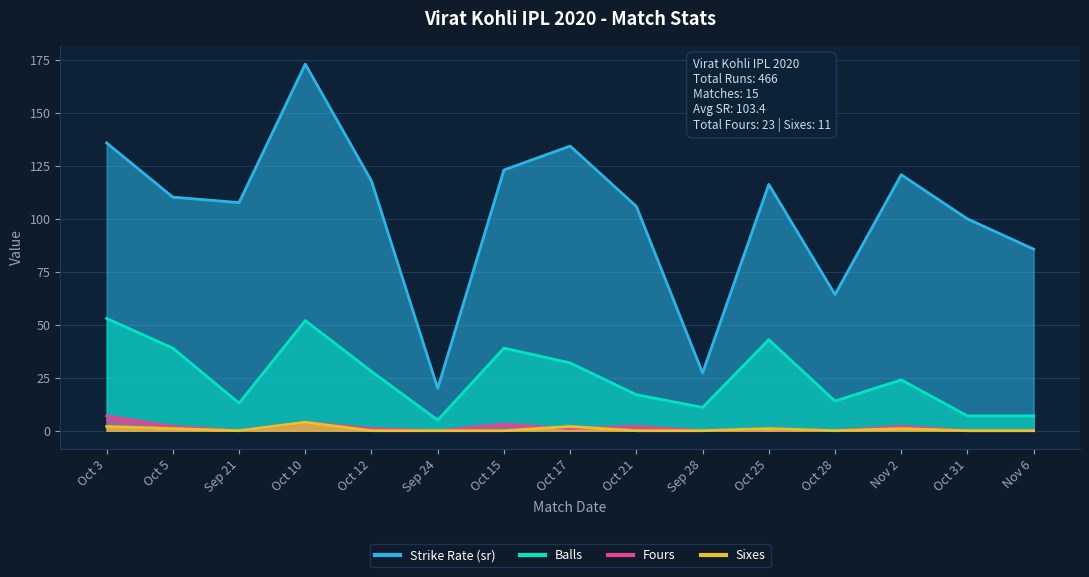

Where is fours nearest to the value 3?

Oct 15